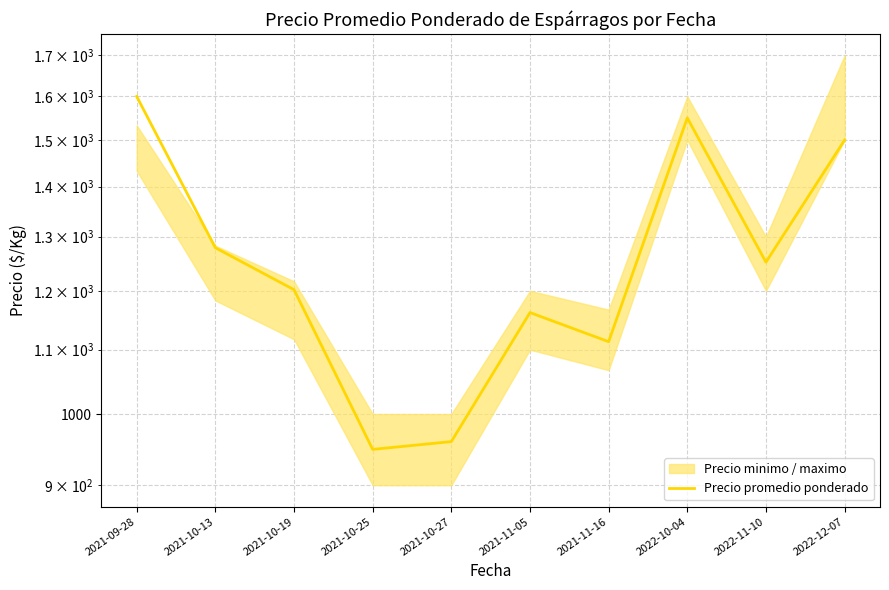

What is the value of the 3rd point from the left?

1202